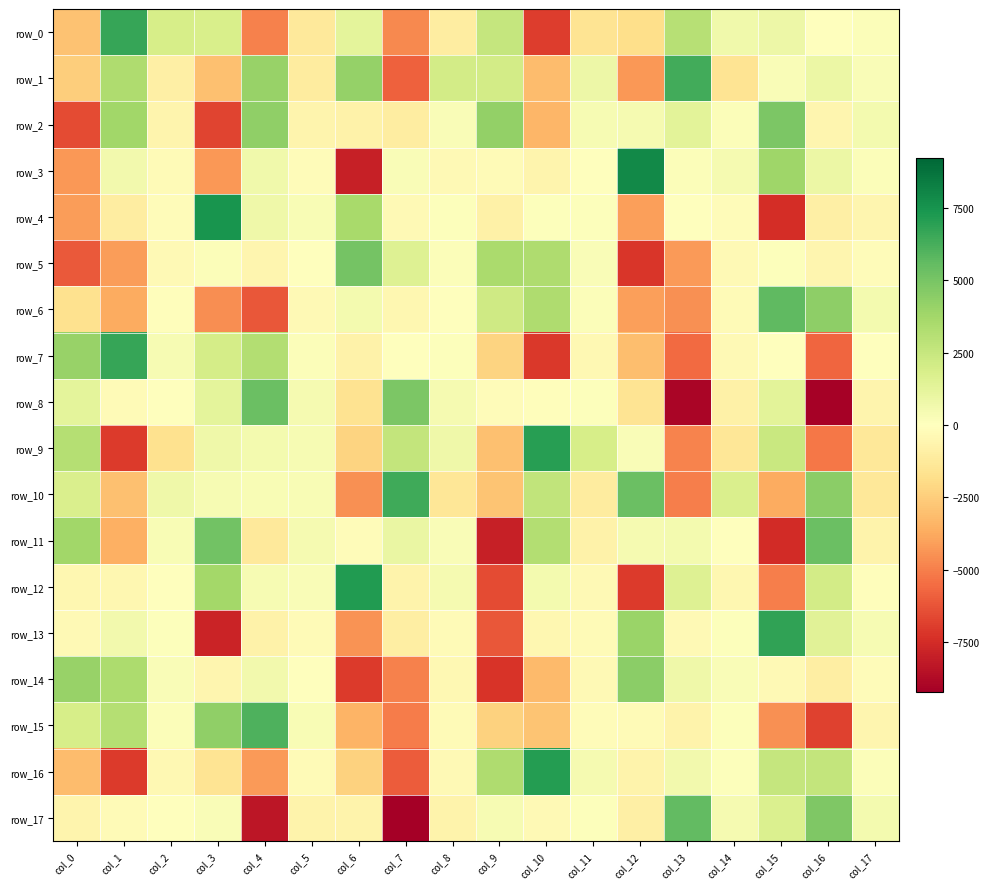

What is the difference between the row_11 values at col_9 and col_0?

11731.4